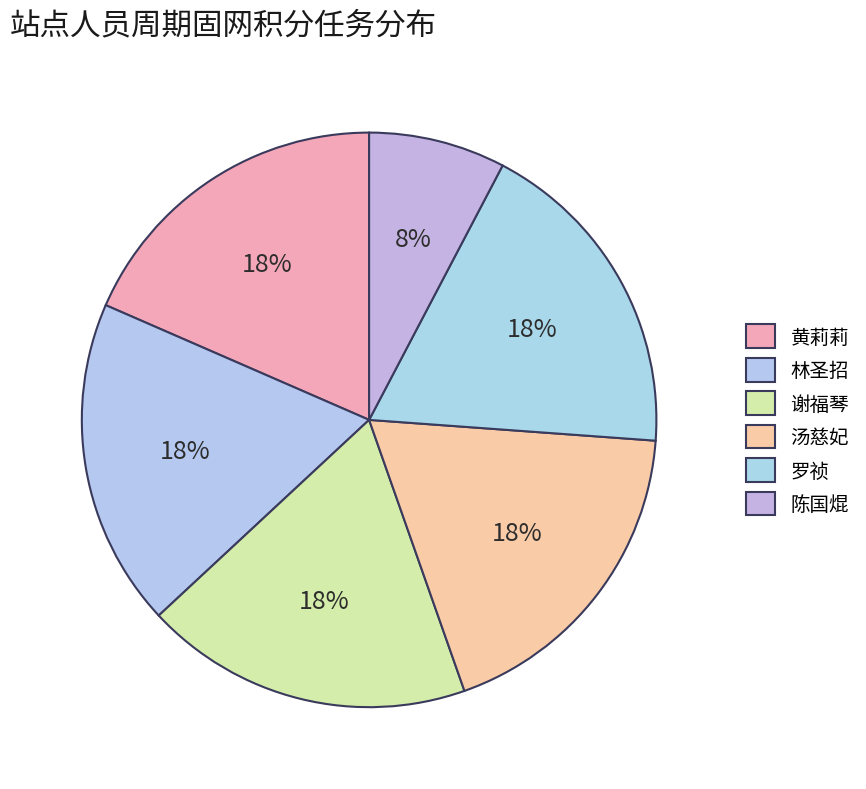

How many slices are in this pie chart?

6